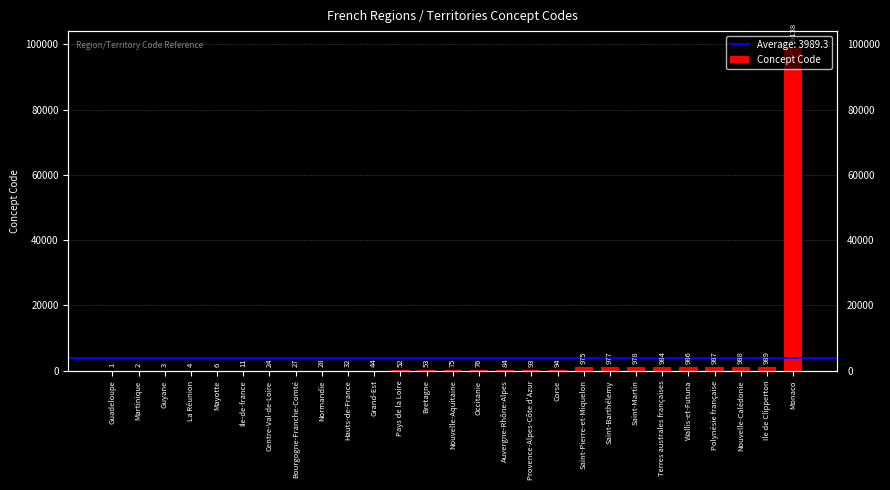

Are the bars horizontal?

No